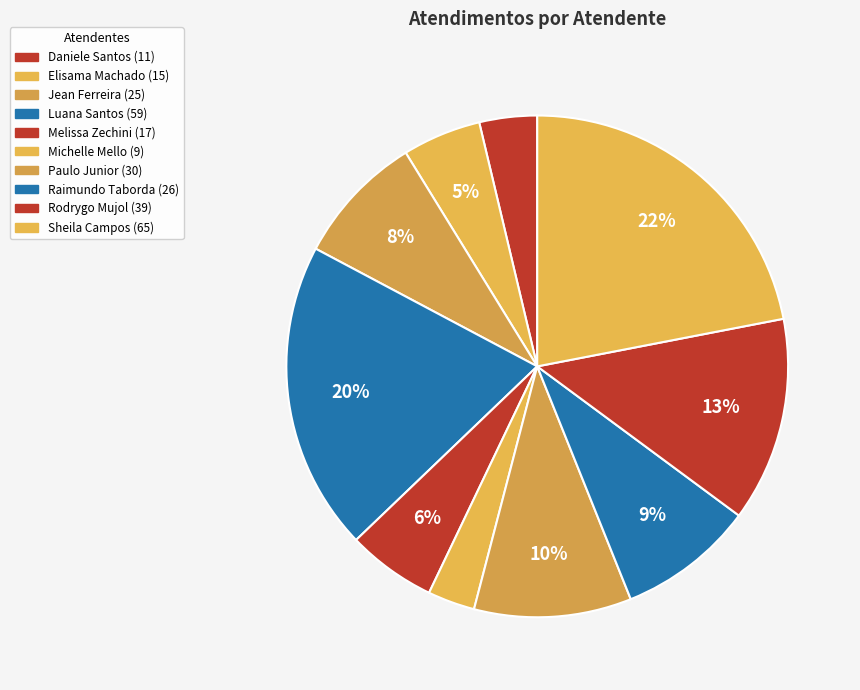

Which category has the biggest portion of the pie?

Sheila Catarina de Campos